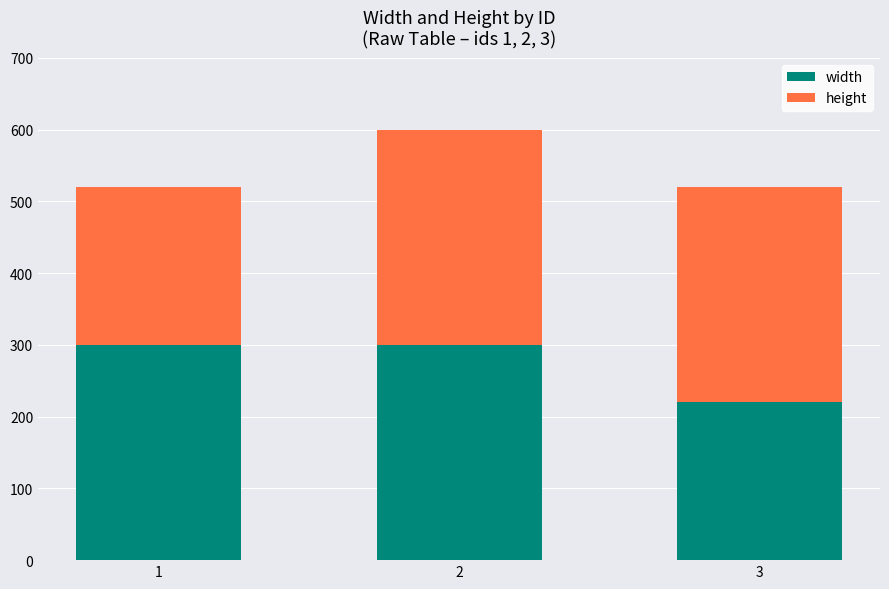

True or false: width has a value of 300 at 1.

True